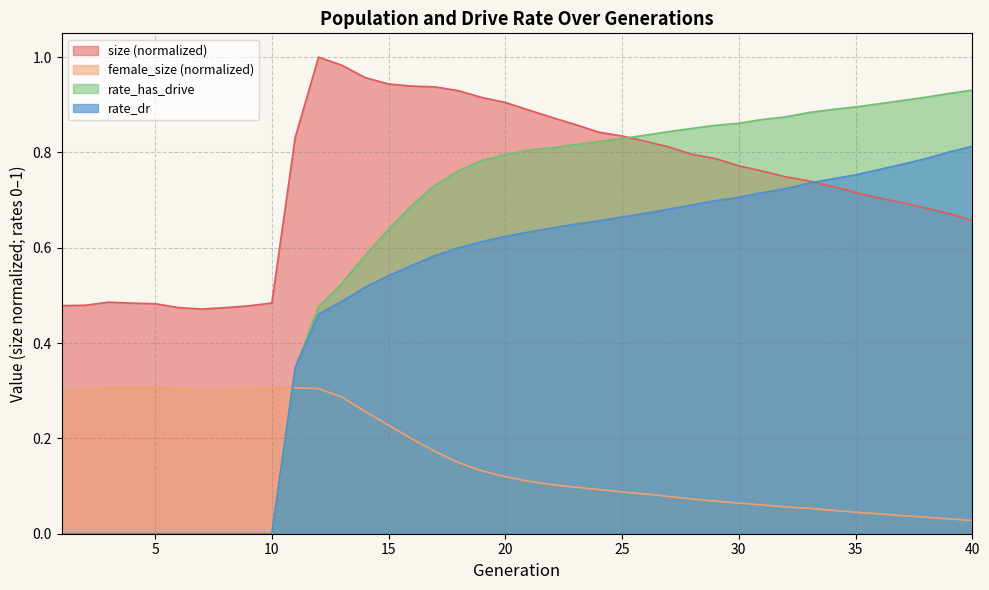

What is the total value across all series at 2?

0.8